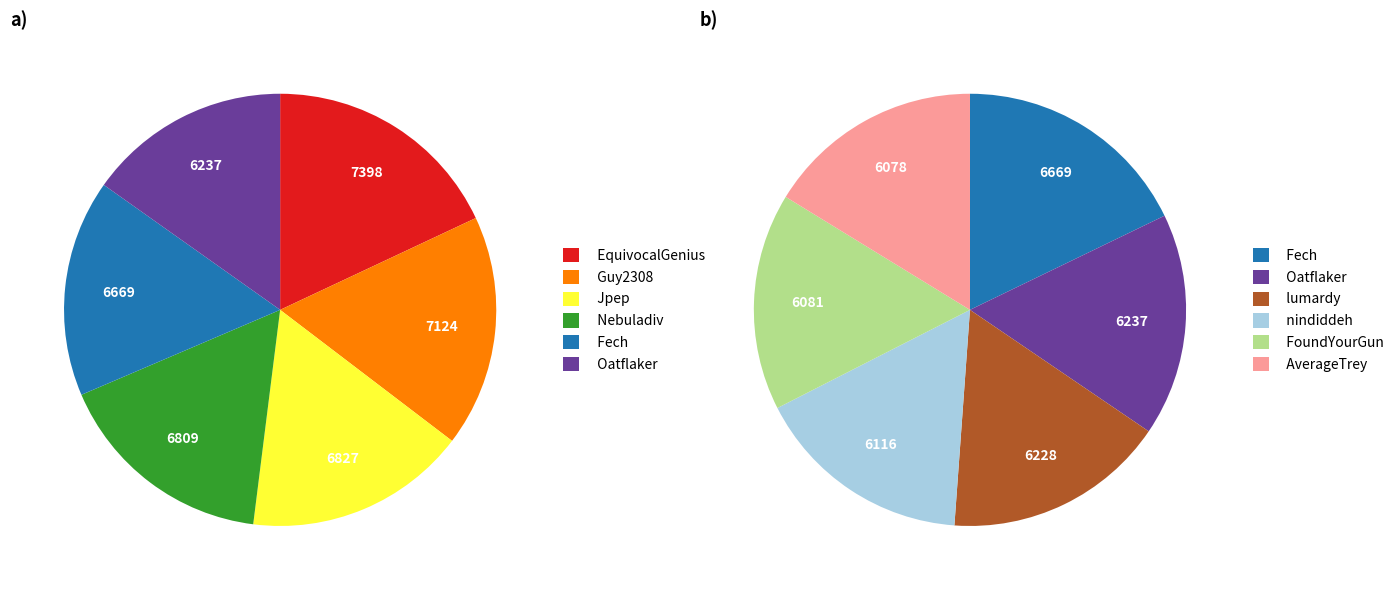

To the nearest percent, what is the difference between the largest and smallest slice percentages?

2%